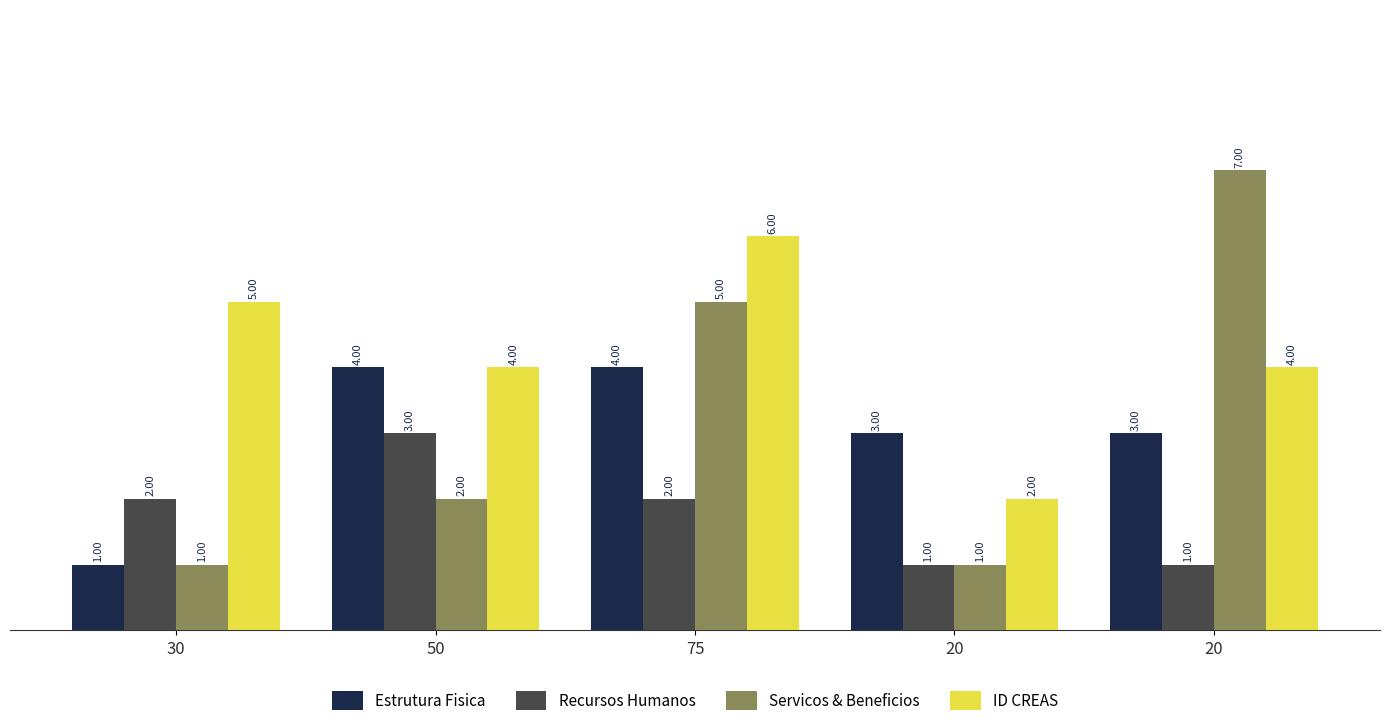

Count the number of data series in this chart.

4